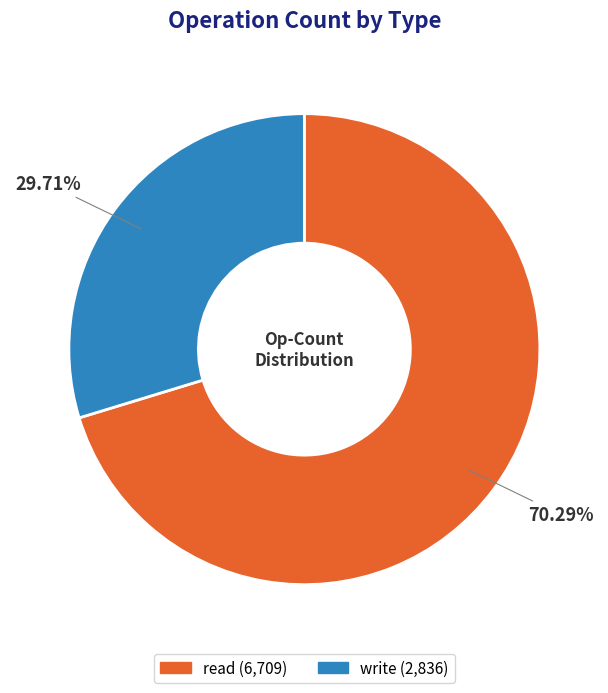

Is there a majority slice in this chart?

Yes